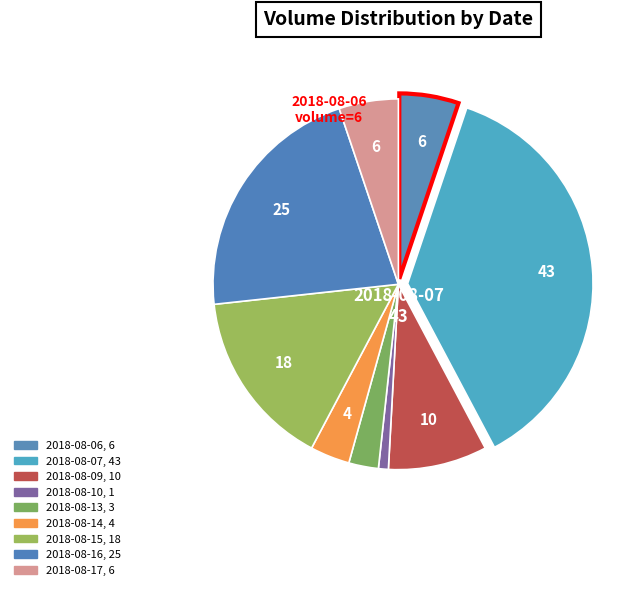

Rank the categories by value from highest to lowest.

2018-08-07, 2018-08-16, 2018-08-15, 2018-08-09, 2018-08-06, 2018-08-17, 2018-08-14, 2018-08-13, 2018-08-10